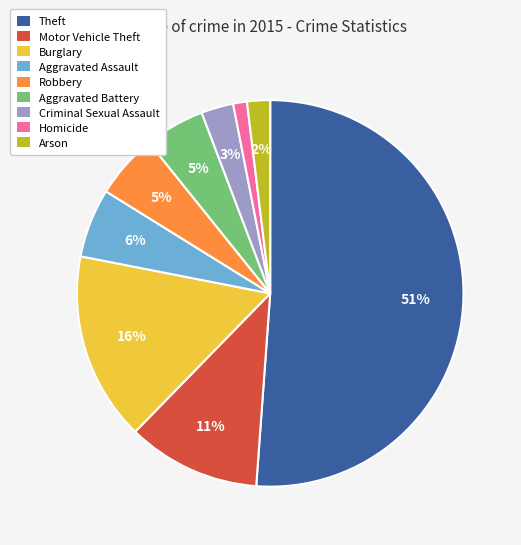

Is it true that Aggravated Battery is 5% of the pie?

True